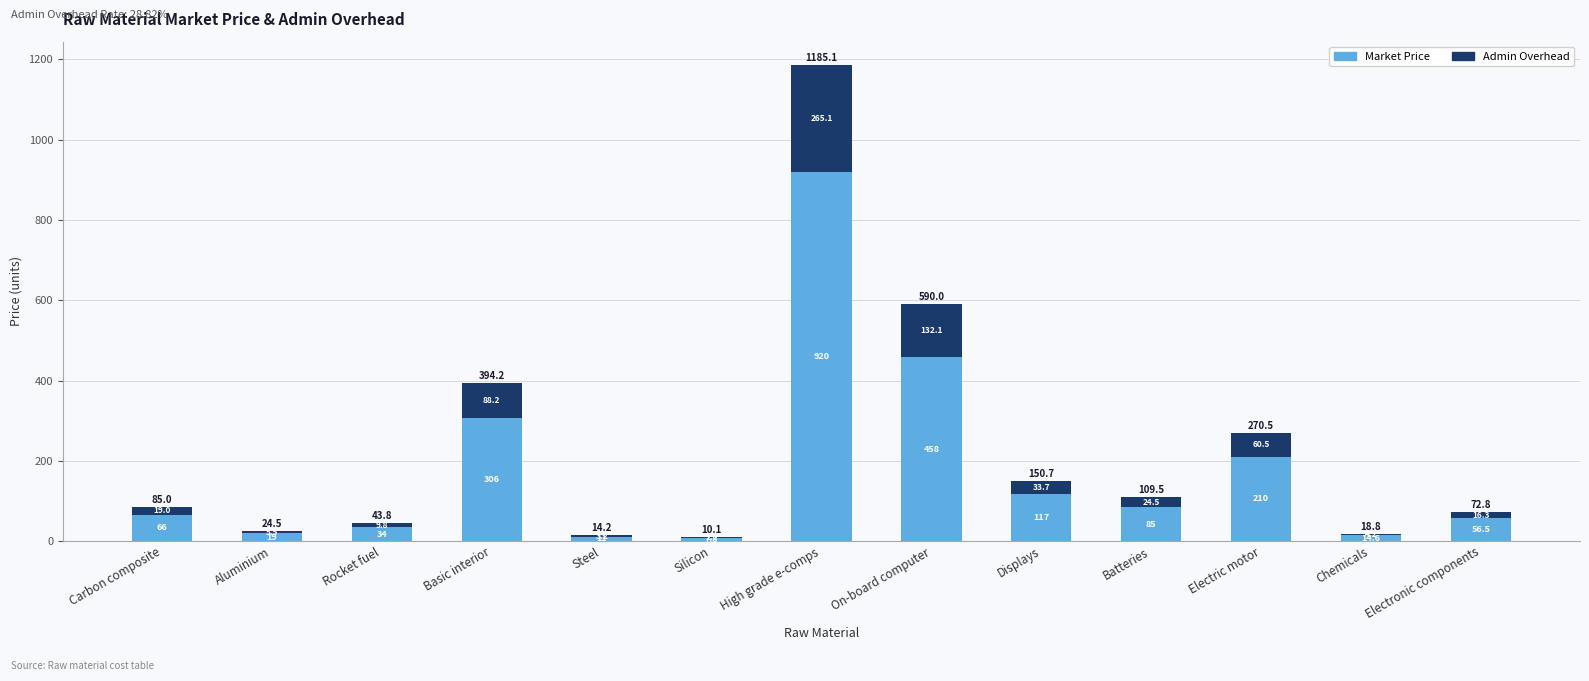

What is the total value across all series at Basic interior?

394.2